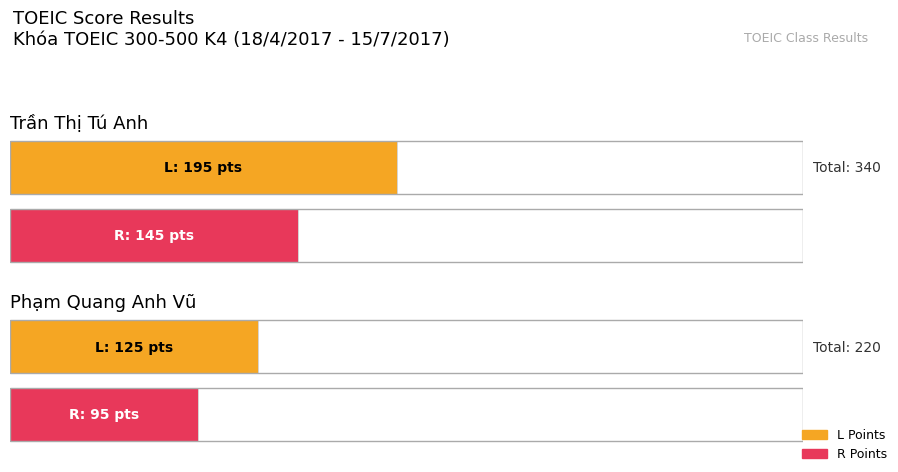

At how many categories does at least one series exceed 107?

2